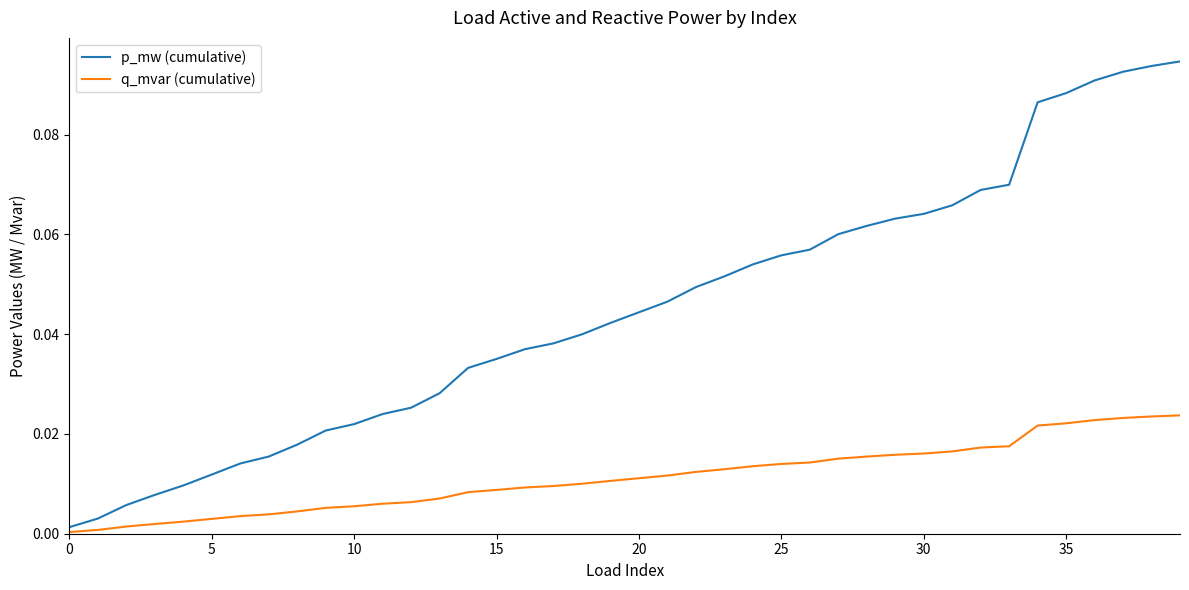

List the series in order of their overall mean, highest first.

p_mw (cumulative), q_mvar (cumulative)